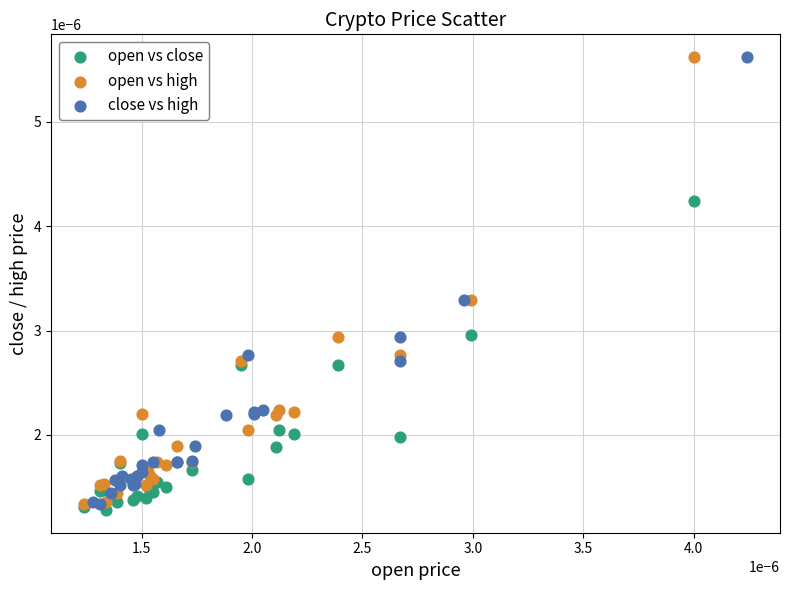

Which series reaches the minimum Y coordinate?

open vs close